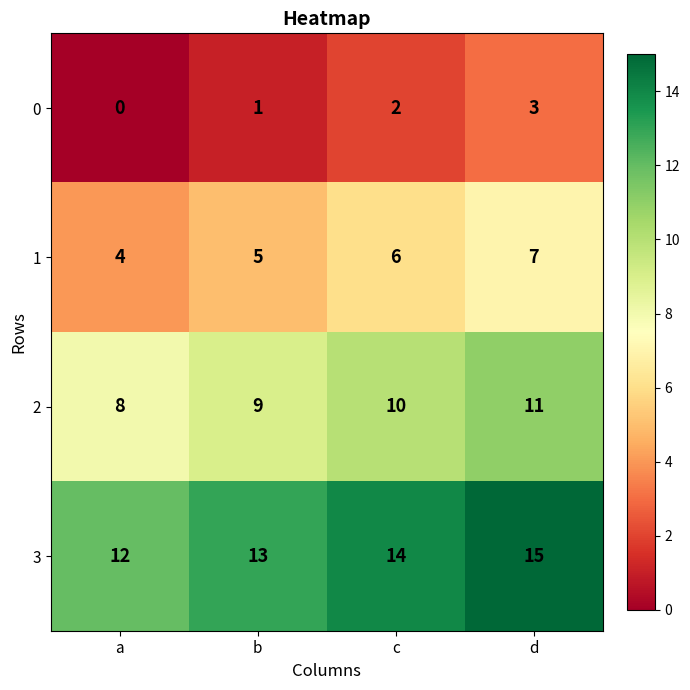

Reading left to right, extract all data points from this chart.

0: 0	1	2	3
1: 4	5	6	7
2: 8	9	10	11
3: 12	13	14	15